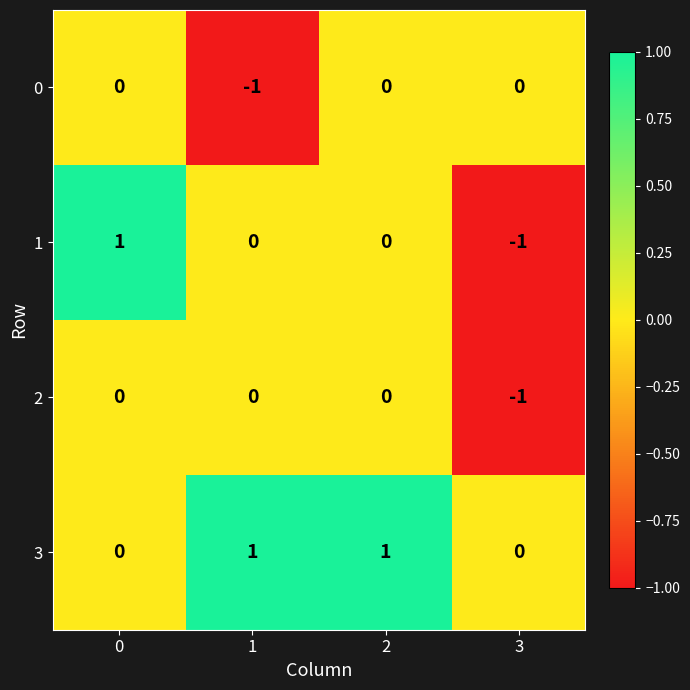

Reading left to right, what are all the values shown in this chart?

0: 0	-1	0	0
1: 1	0	0	-1
2: 0	0	0	-1
3: 0	1	1	0